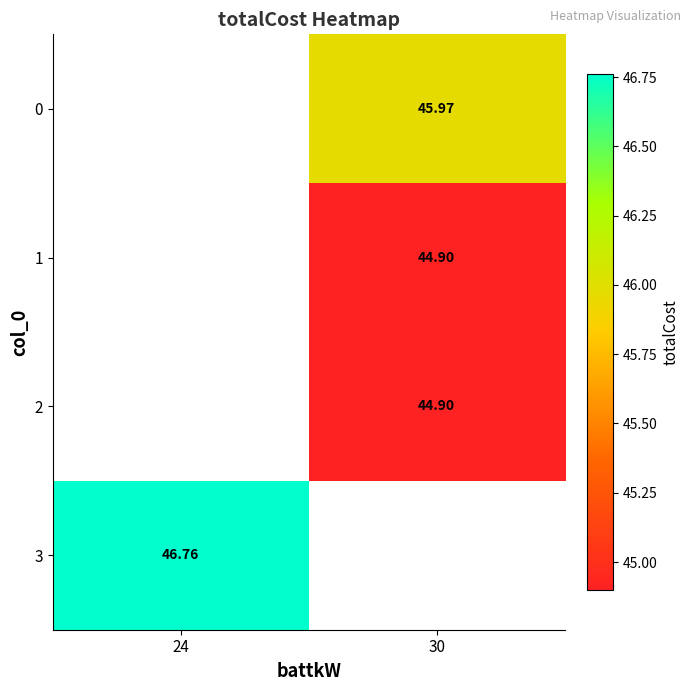

The value of 0 at 30 is 46.0. True or false?

True